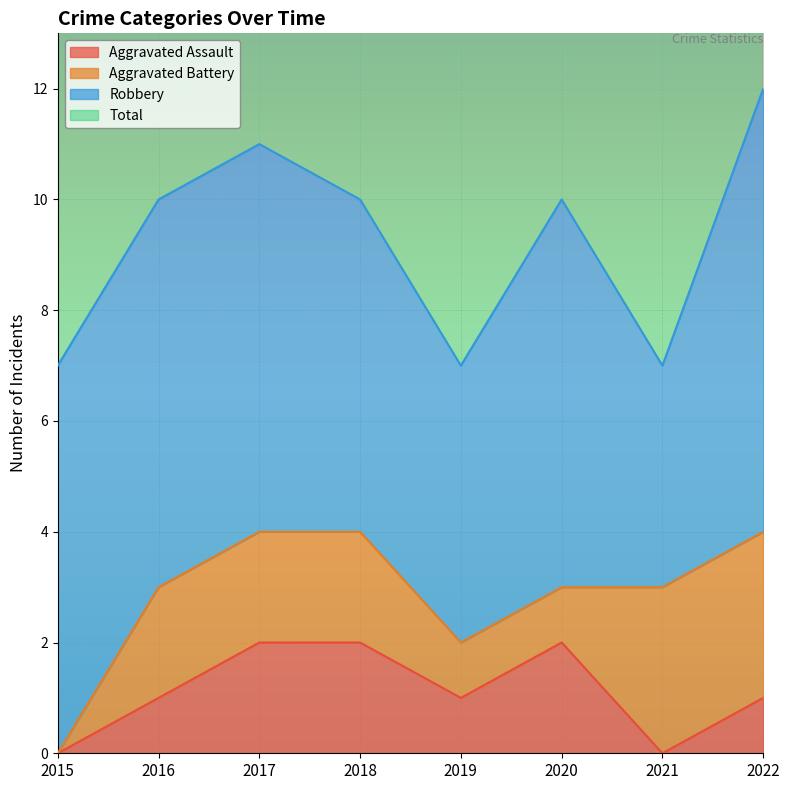

What is the highest value of the Total series?

12